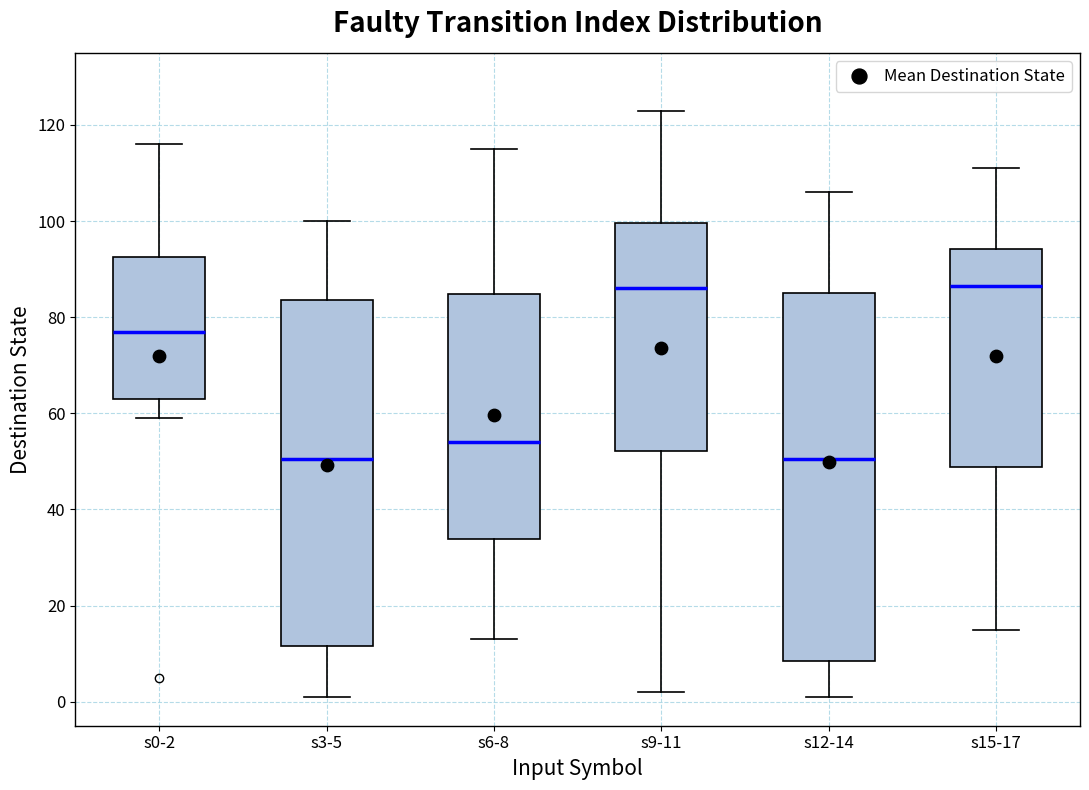

Reading left to right, transcribe this box plot: for each box, give where its median line is, the range the box spans, and where its two whiskers end, as read against the y-axis. The values are not printed on the chart, so give them approximately, as read against the axis.

s0-2: median 78, box 64 to 92, whiskers 60 to 116
s3-5: median 50, box 12 to 84, whiskers 2 to 100
s6-8: median 54, box 34 to 84, whiskers 14 to 116
s9-11: median 86, box 52 to 100, whiskers 2 to 124
s12-14: median 50, box 8 to 86, whiskers 2 to 106
s15-17: median 86, box 48 to 94, whiskers 16 to 112